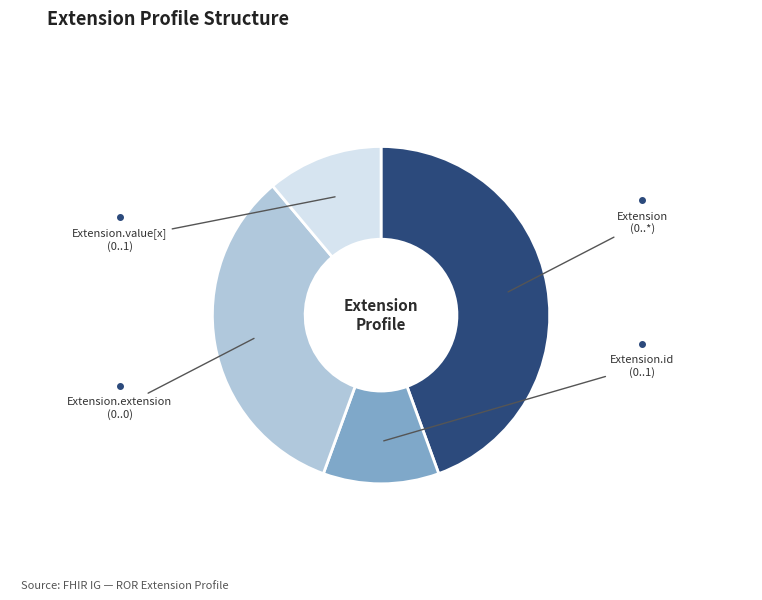

How many segments does this pie chart have?

4